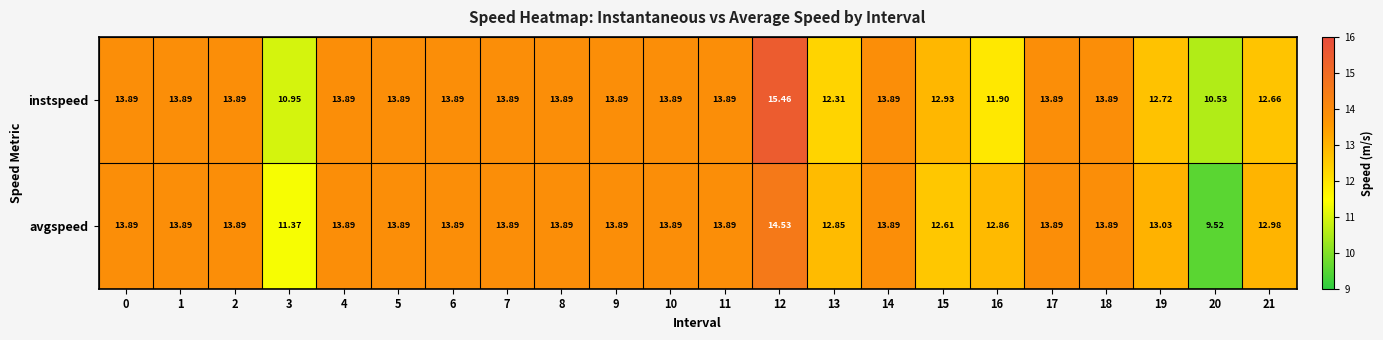

At which category is the sum across all series the highest?

12